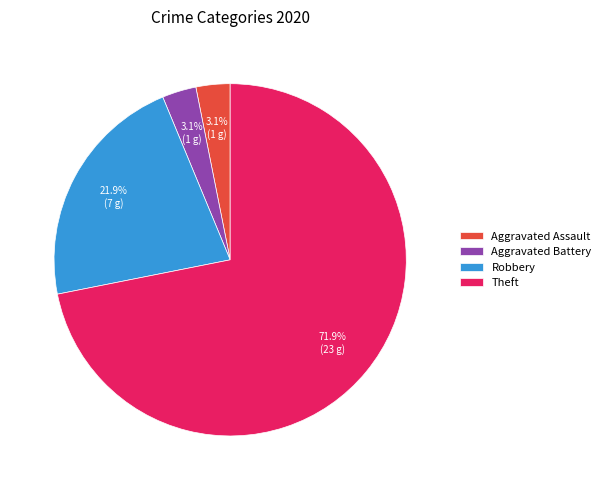

What percentage is the Aggravated Battery slice, to the nearest percent?

3%